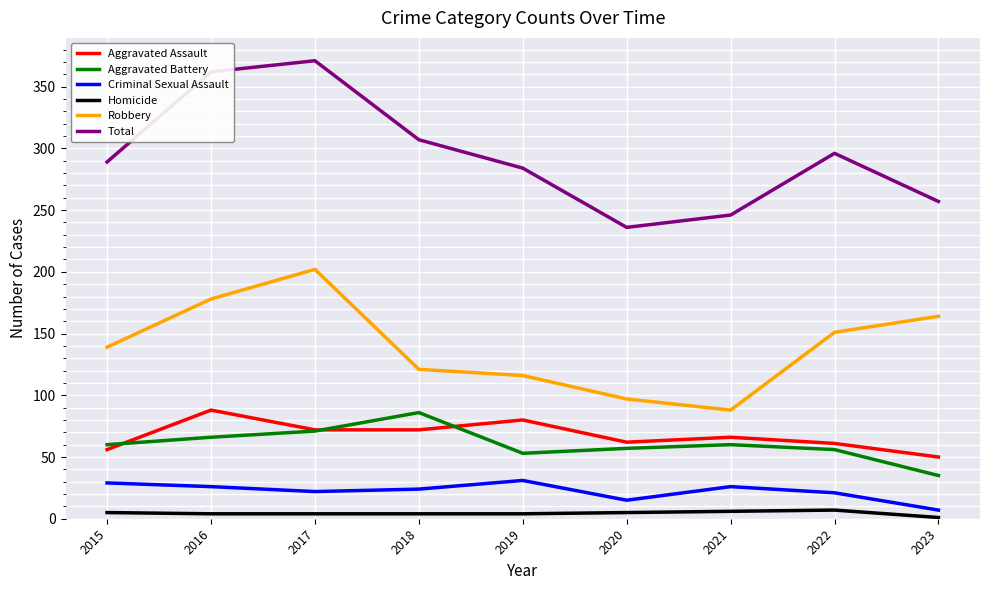

How many values in the Robbery series are below 139?

4